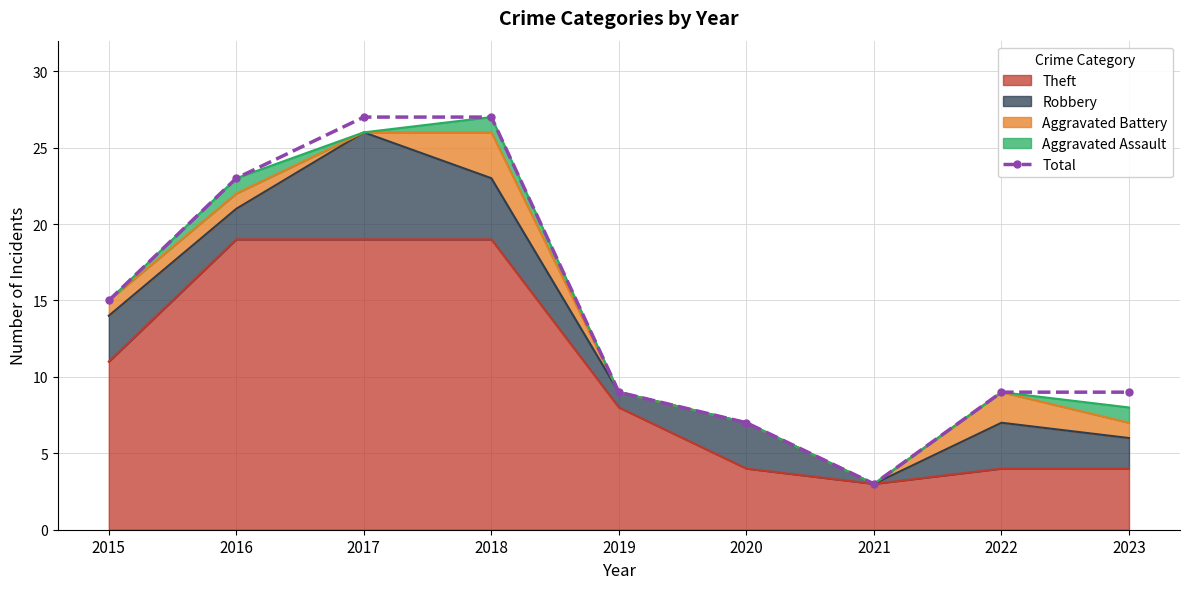

How many lines are shown in the chart?

1